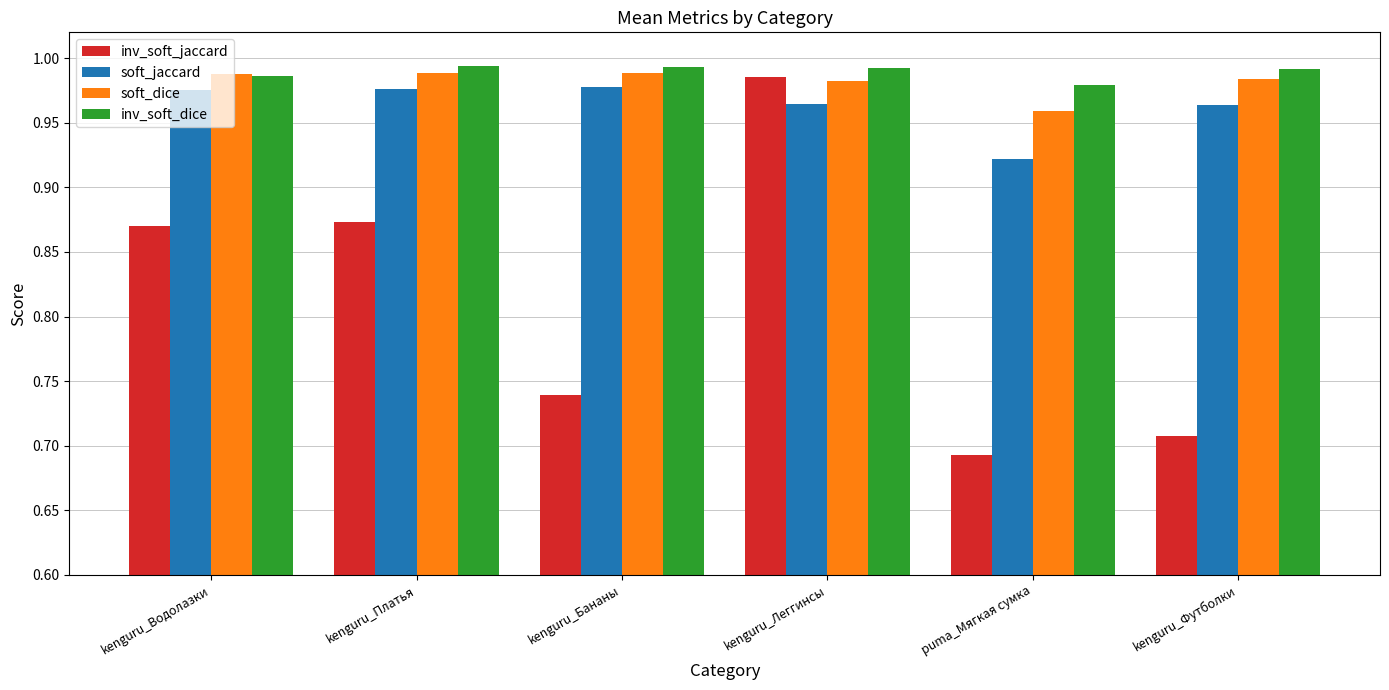

The value of soft_dice at kenguru_Футболки is 0.3. True or false?

False